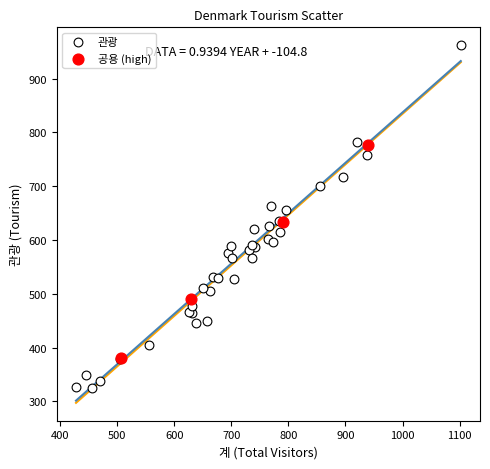

Which series has the largest Y range (max minus min)?

관광